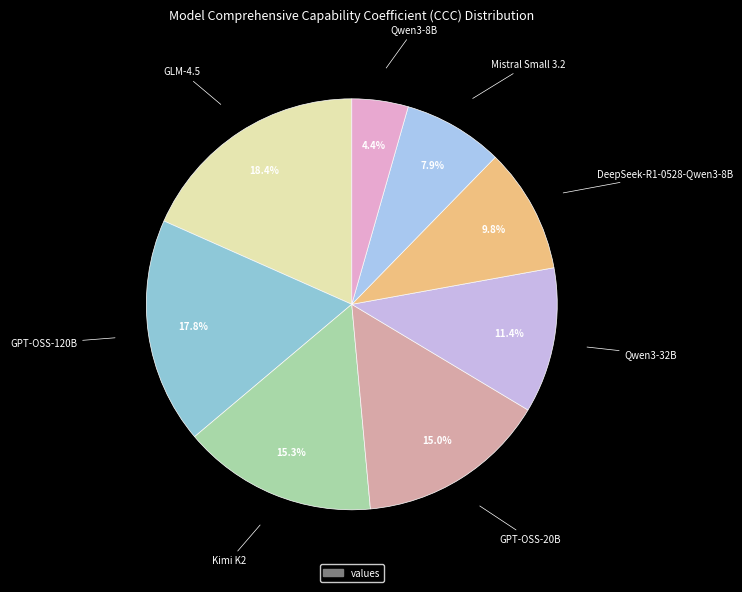

Rank the categories by value from highest to lowest.

GLM-4.5, GPT-OSS-120B, Kimi K2, GPT-OSS-20B, Qwen3-32B, DeepSeek-R1-0528-Qwen3-8B, Mistral Small 3.2, Qwen3-8B